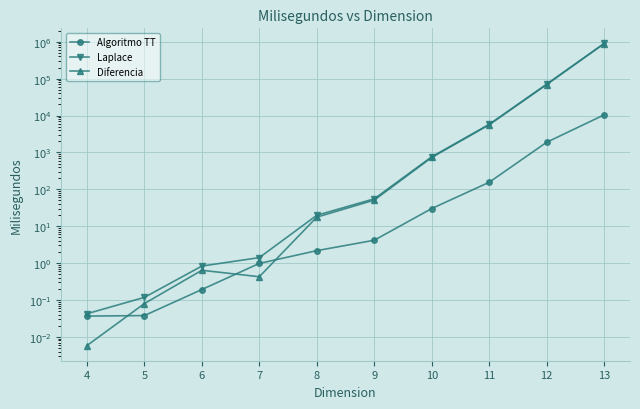

What is the difference between the maximum and minimum values in the Algoritmo TT series?

10421.0